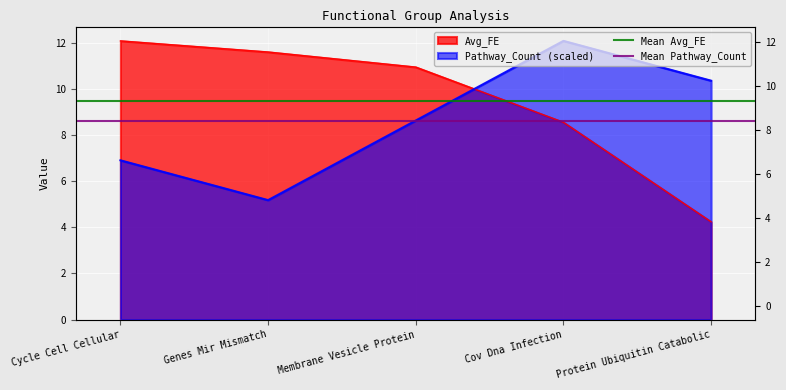

What is the sum of all Mean Pathway_Count values?

17.3